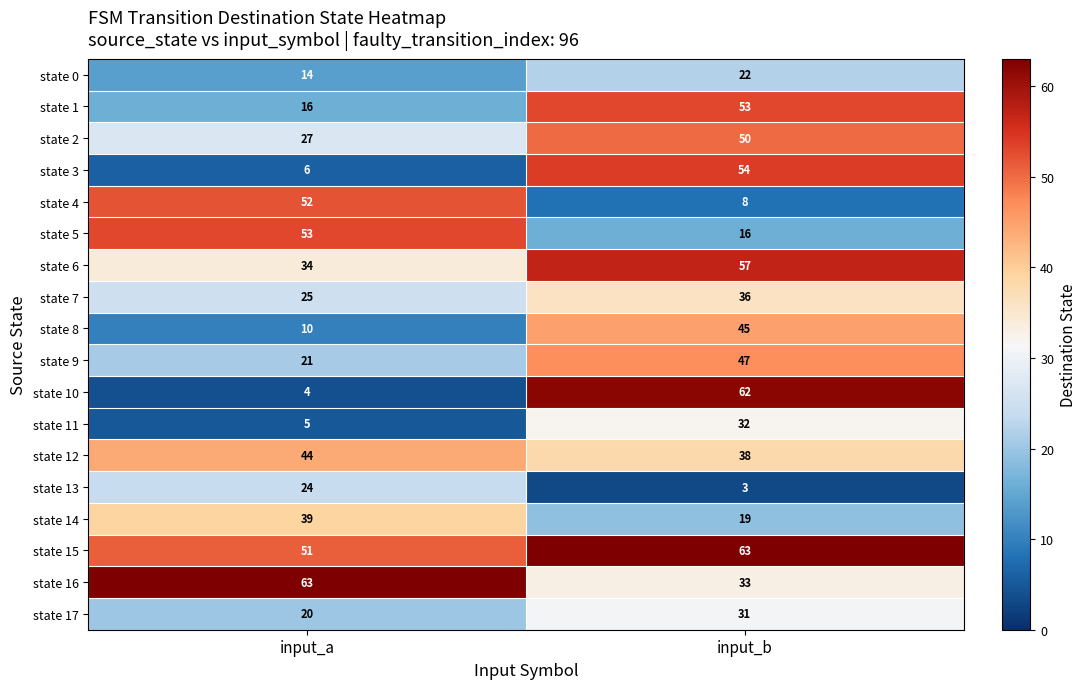

At which label is state 11 closest to 18?

input_a